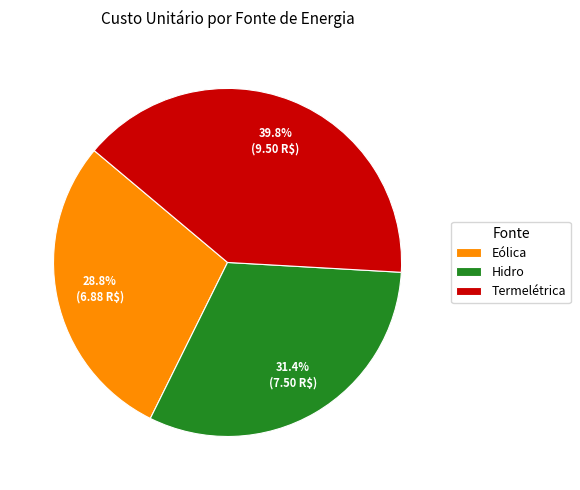

The Eólica slice represents 36% of the pie. True or false?

False